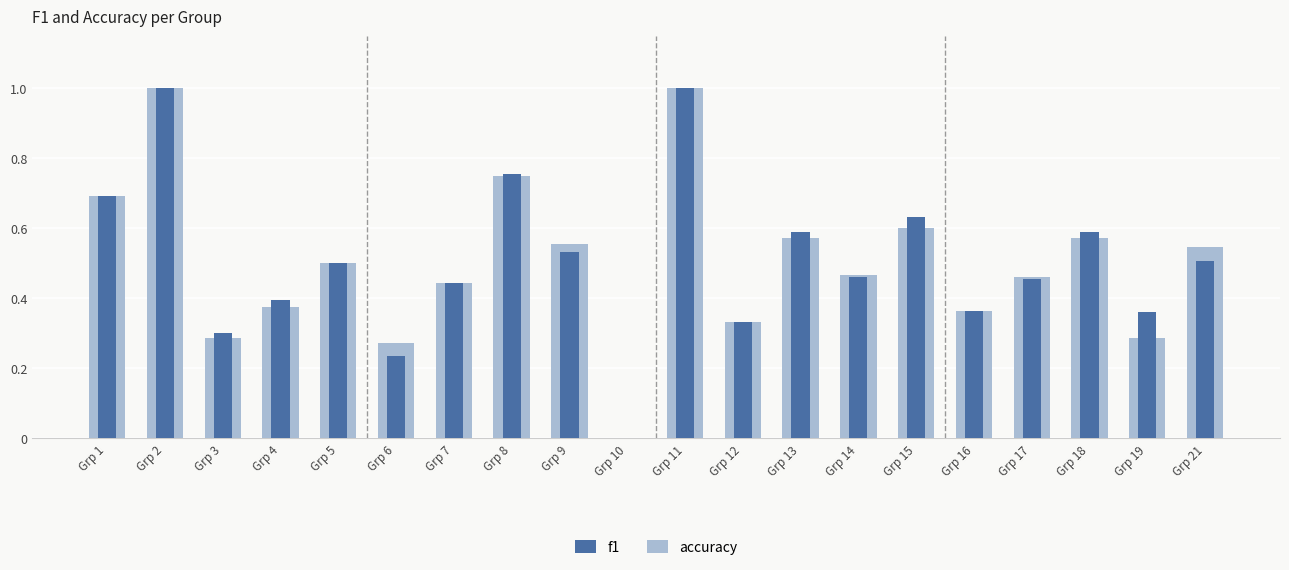

Reading left to right, list all the values displayed in this chart.

accuracy: 0.7	1.0	0.3	0.4	0.5	0.3	0.4	0.8	0.6	0.0	1.0	0.3	0.6	0.5	0.6	0.4	0.5	0.6	0.3	0.5
f1: 0.7	1.0	0.3	0.4	0.5	0.2	0.4	0.8	0.5	0.0	1.0	0.3	0.6	0.5	0.6	0.4	0.5	0.6	0.4	0.5